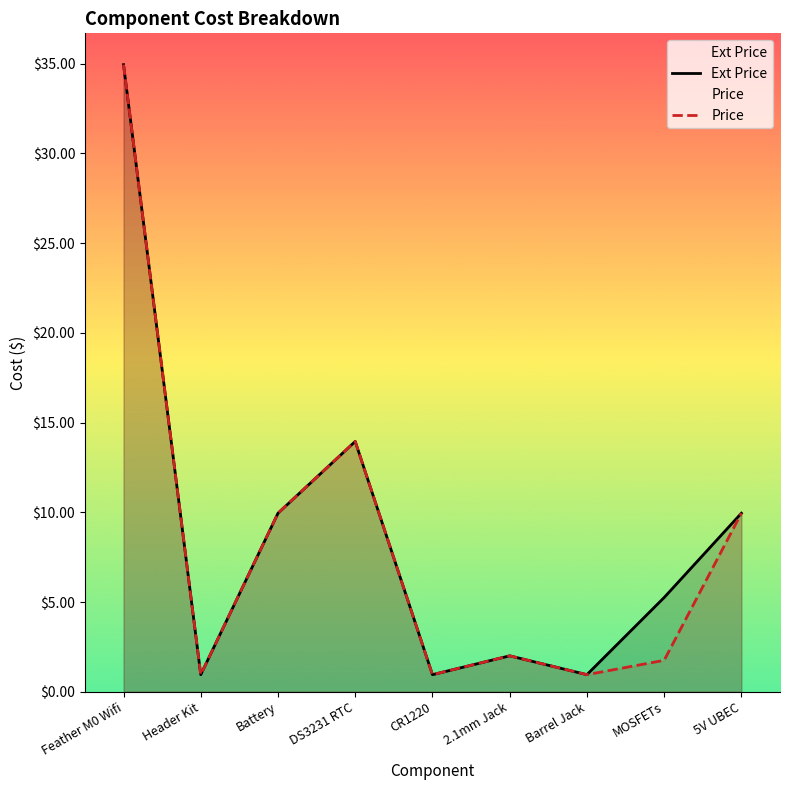

How many values in the Ext Price series are below 5?

4